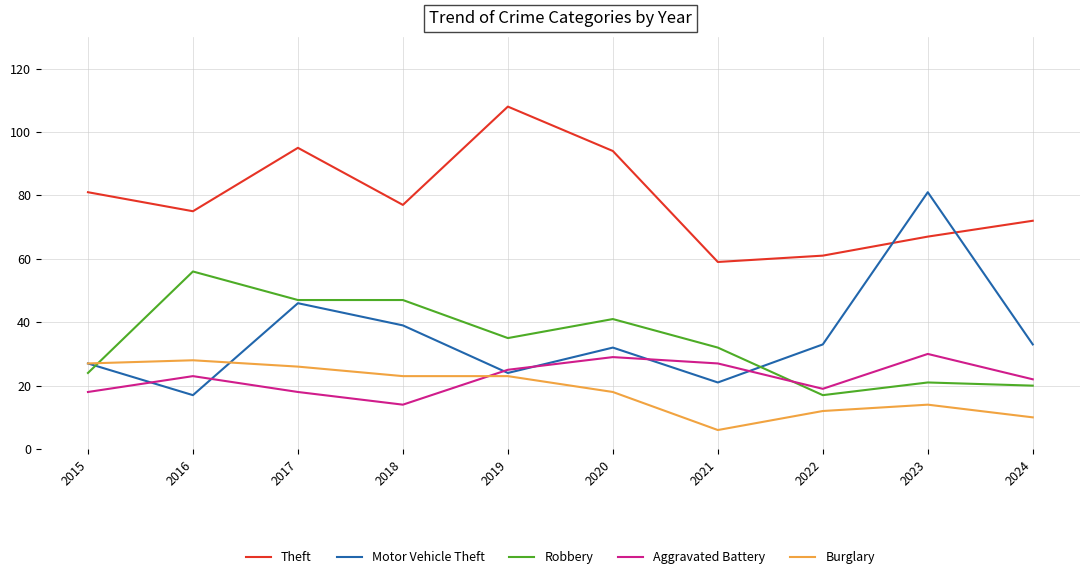

What is the difference between the second highest and minimum values in the Robbery series?

30